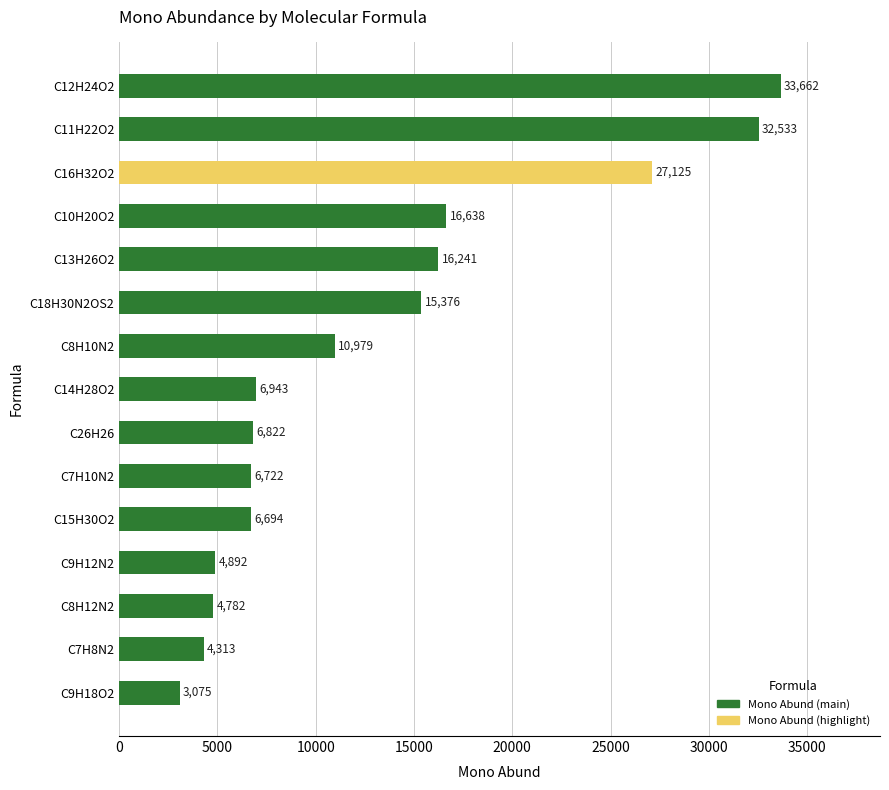

Rank the categories by value from highest to lowest.

C12H24O2, C11H22O2, C16H32O2, C10H20O2, C13H26O2, C18H30N2OS2, C8H10N2, C14H28O2, C26H26, C7H10N2, C15H30O2, C9H12N2, C8H12N2, C7H8N2, C9H18O2